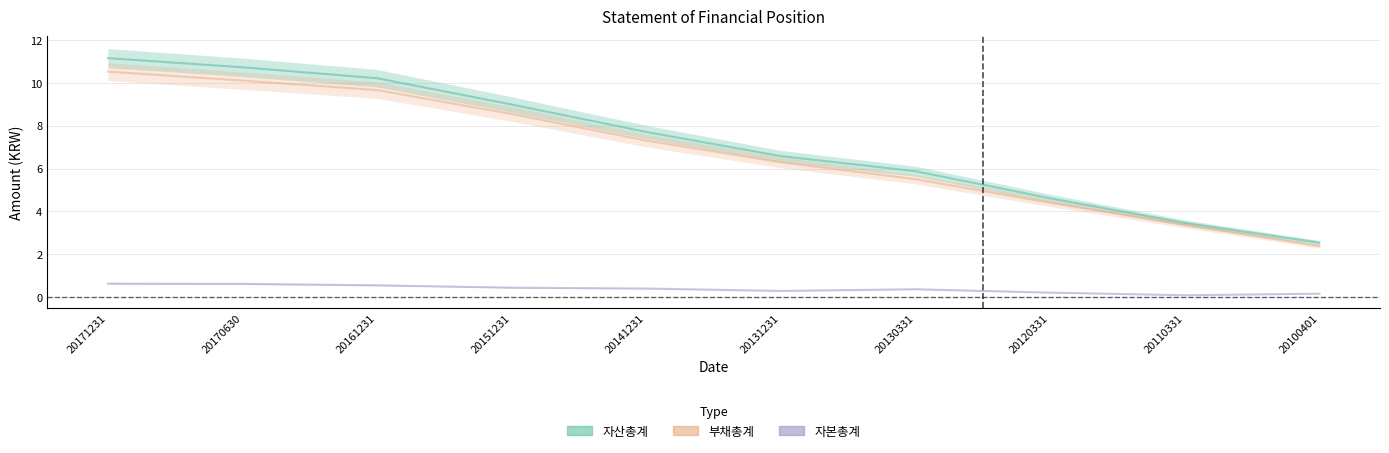

Between 20171231 and 20161231, which is larger?

20171231